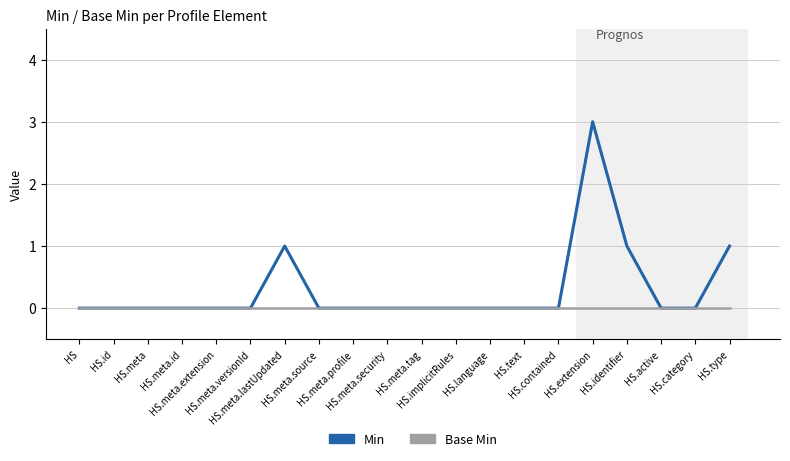

What is the greatest value displayed?

3